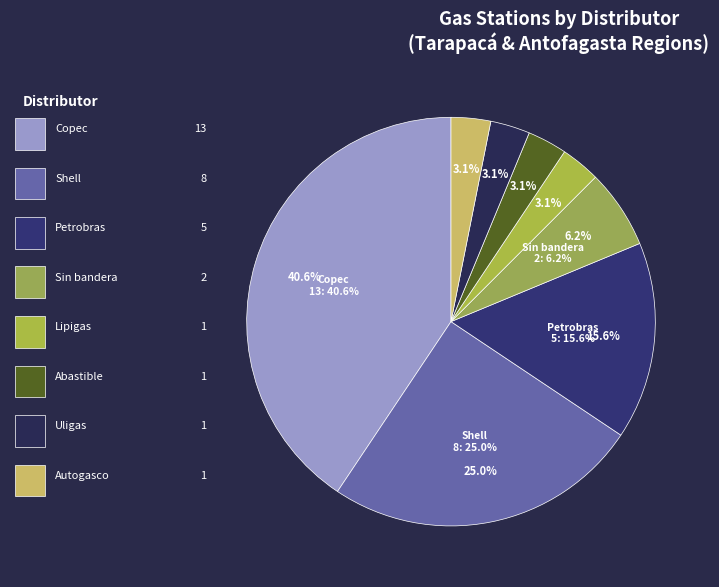

The Copec slice represents 41% of the pie. True or false?

True